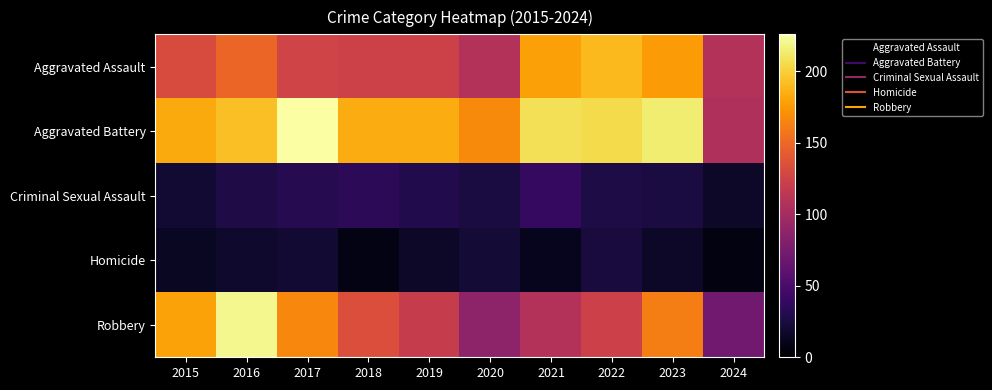

Count the number of categories in the chart.

10